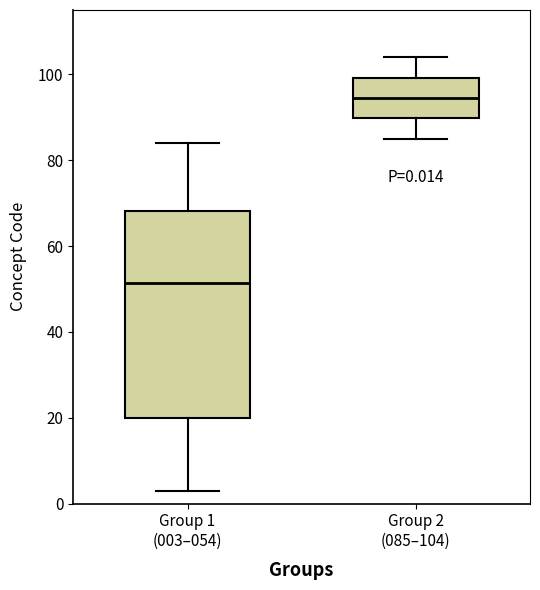

Which box's median line is the highest?

Group 2 (085–104)